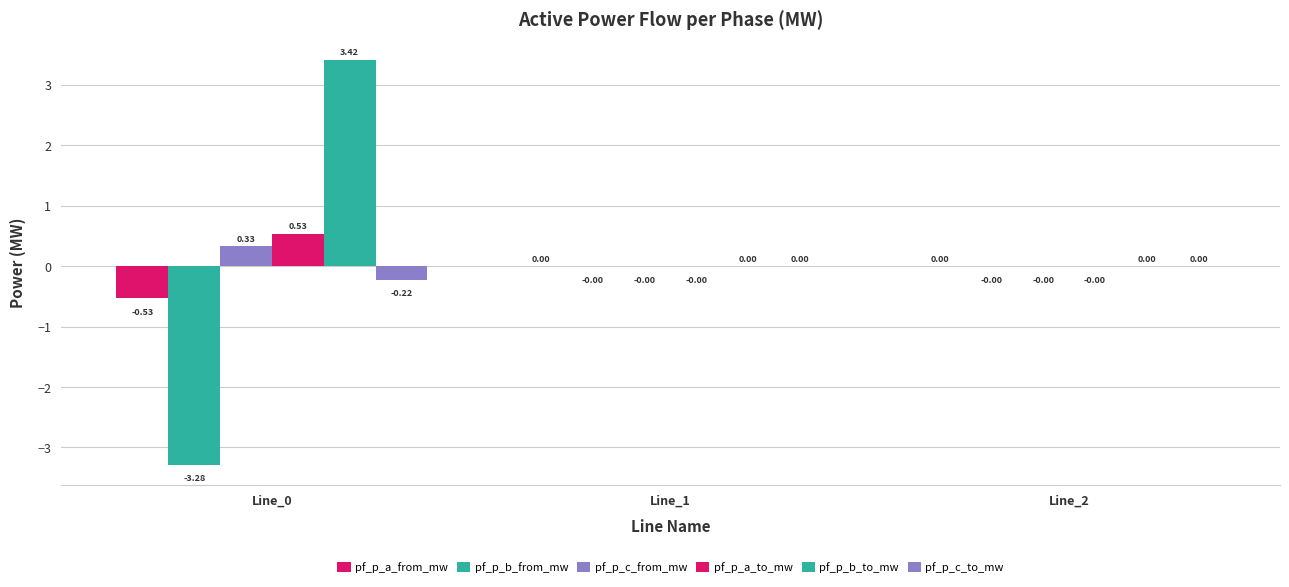

How many series are shown in this chart?

6